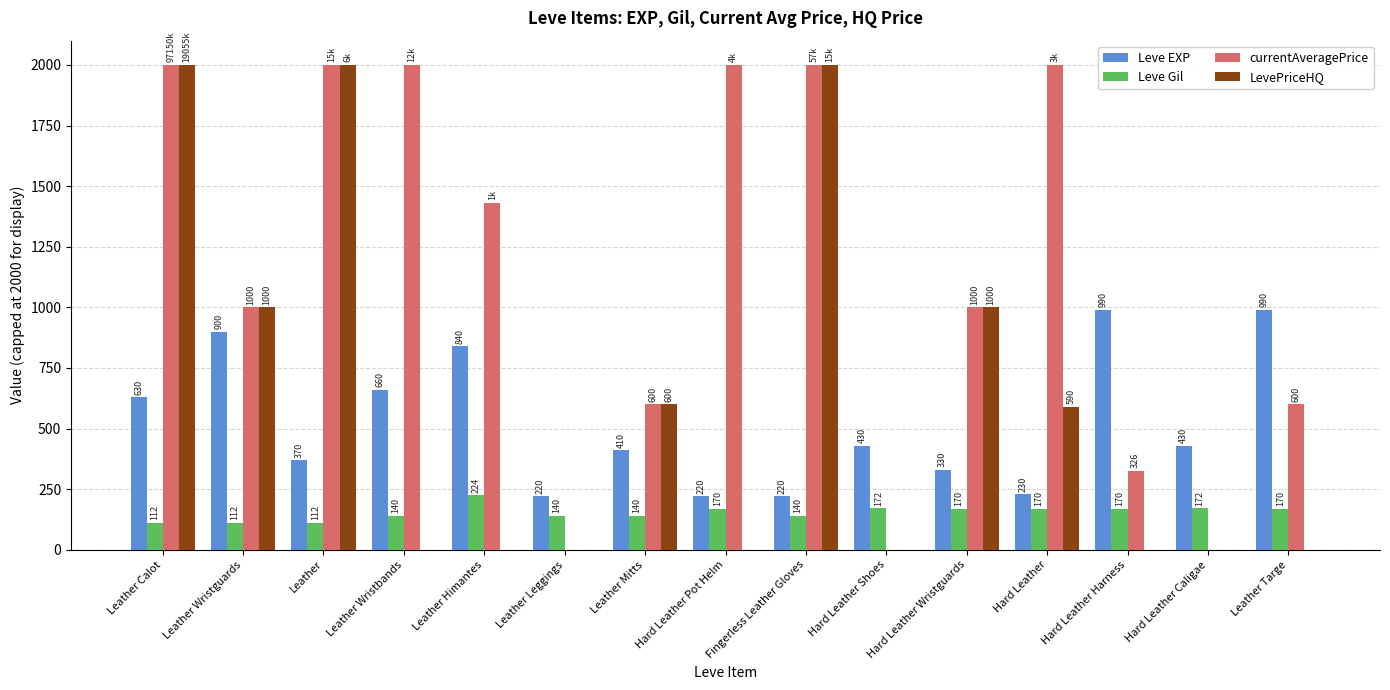

At which label does Leve EXP first exceed 430?

Leather Calot